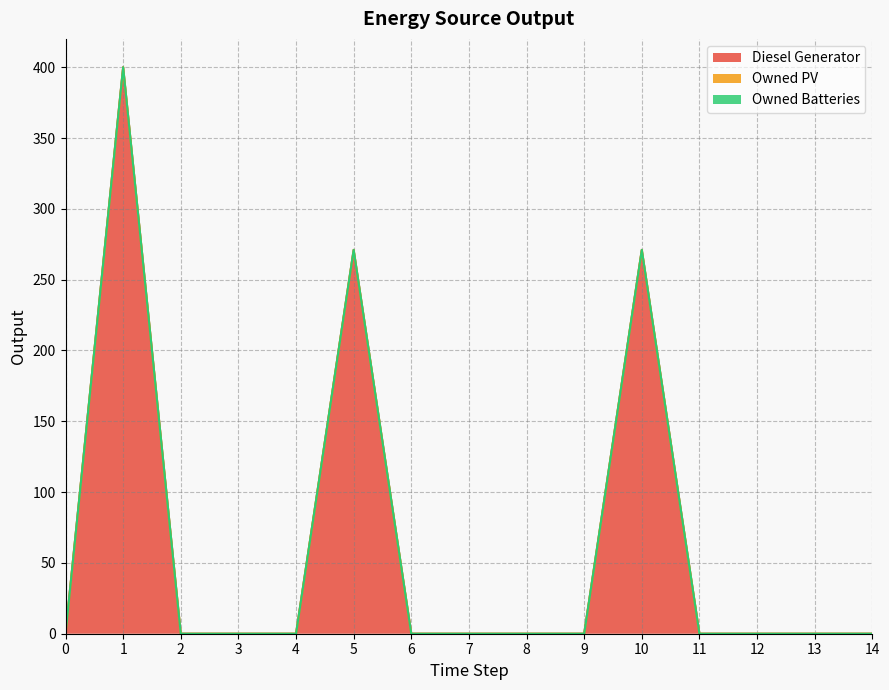

What is the maximum value shown in the chart?

400